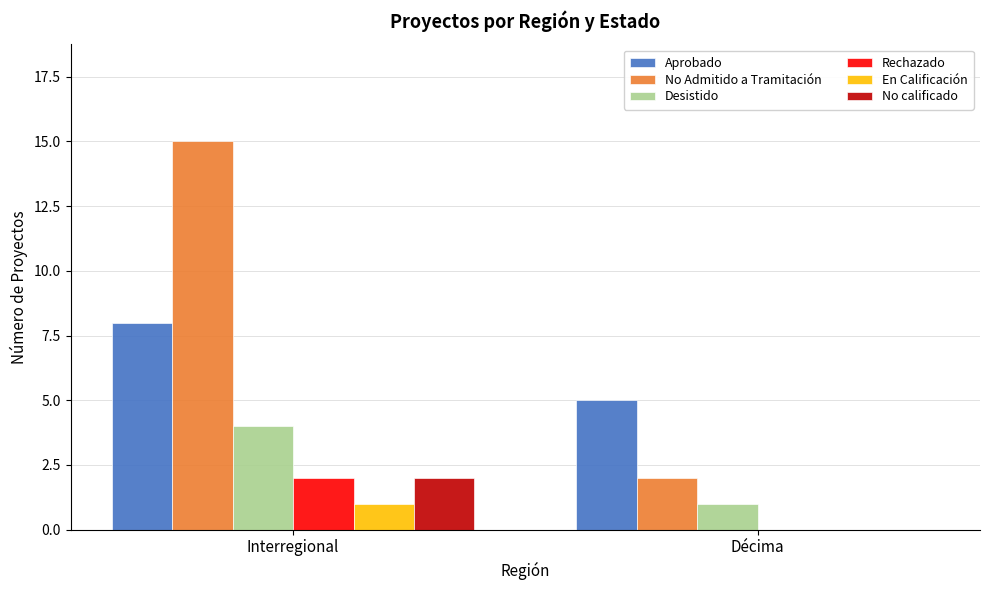

Which category has the highest value in the No Admitido a Tramitación series?

Interregional